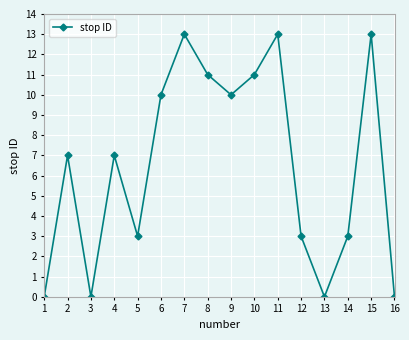

Reading left to right, what are all the values shown in this chart?

0	7	0	7	3	10	13	11	10	11	13	3	0	3	13	0